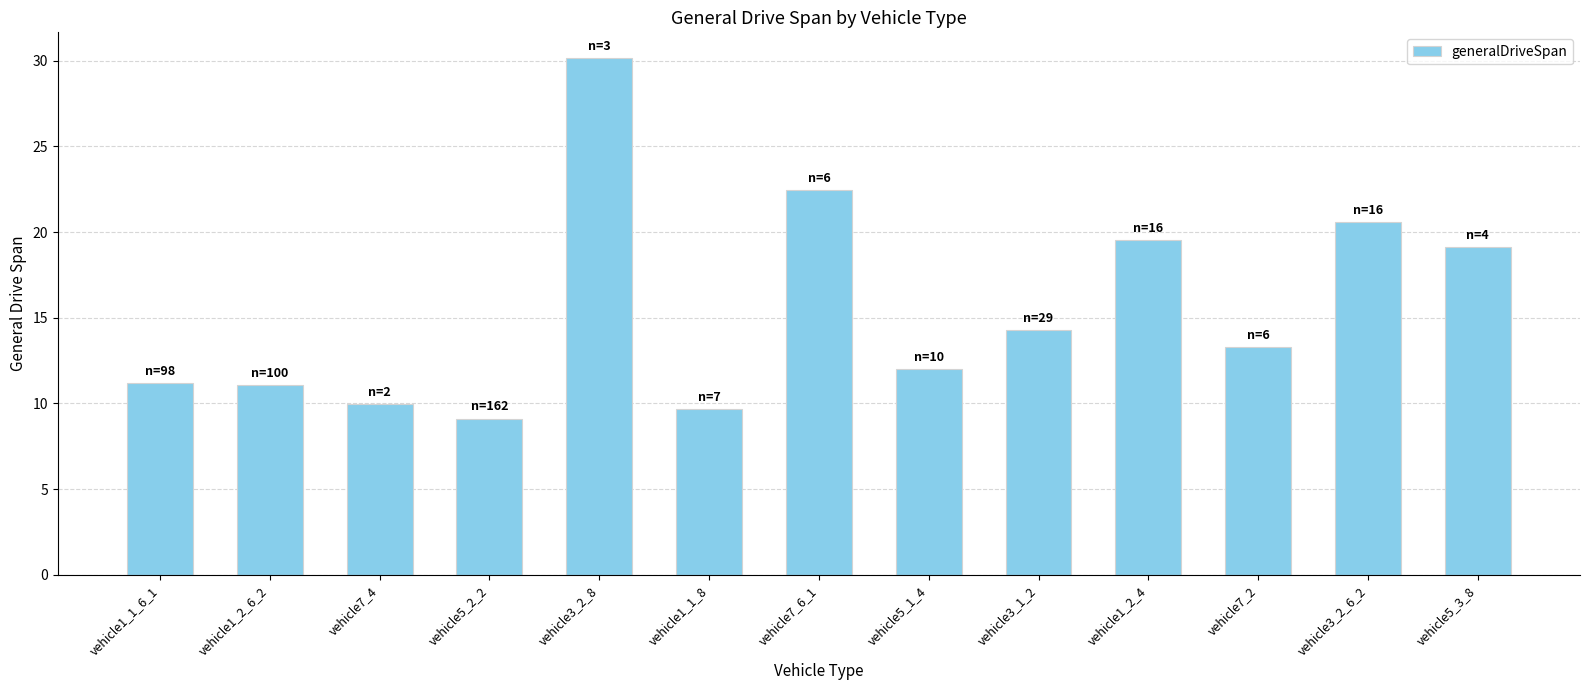

Read the value at vehicle3_2_6_2.

20.6